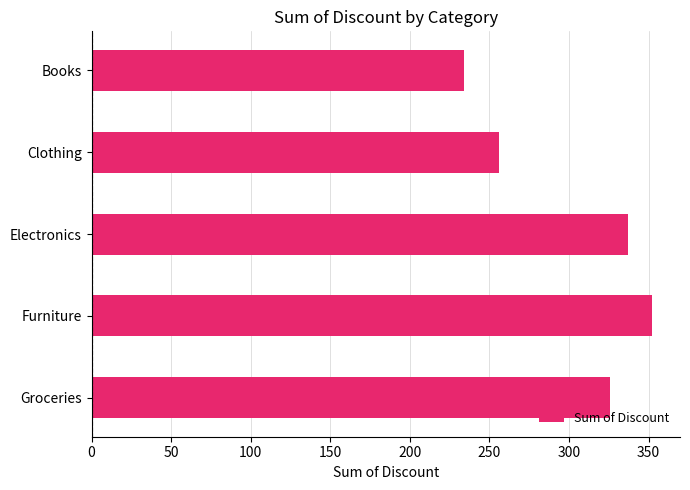

The chart shows a value of 494.6 at Furniture. True or false?

False